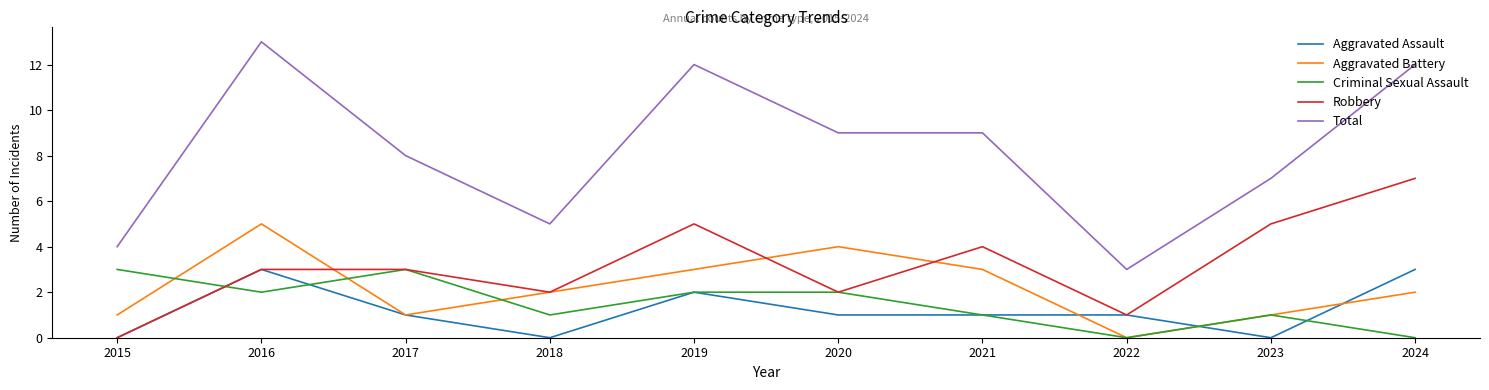

Which category has the highest value in the Aggravated Battery series?

2016